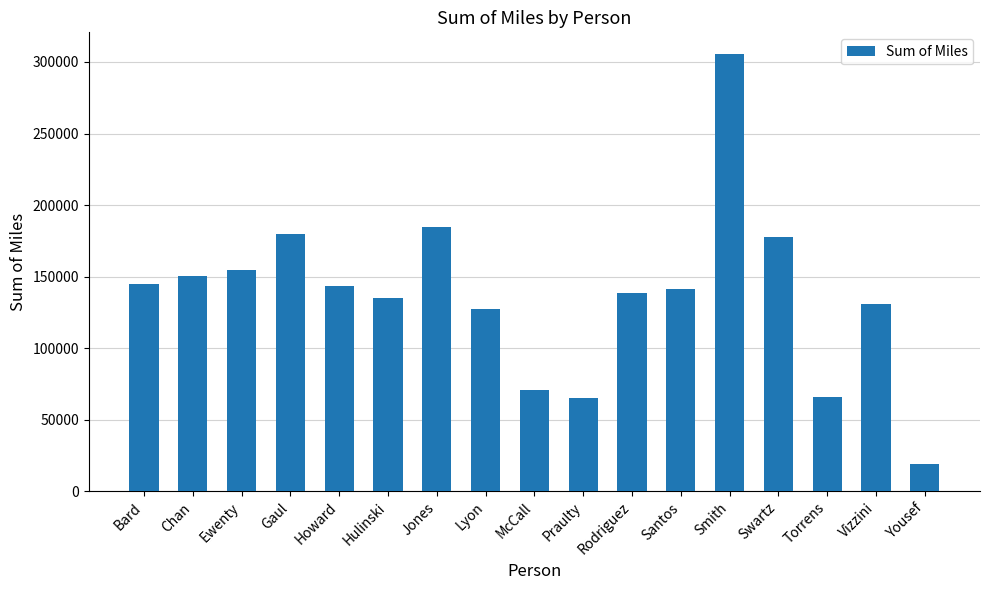

What is the difference between the maximum and minimum values?

286090.7